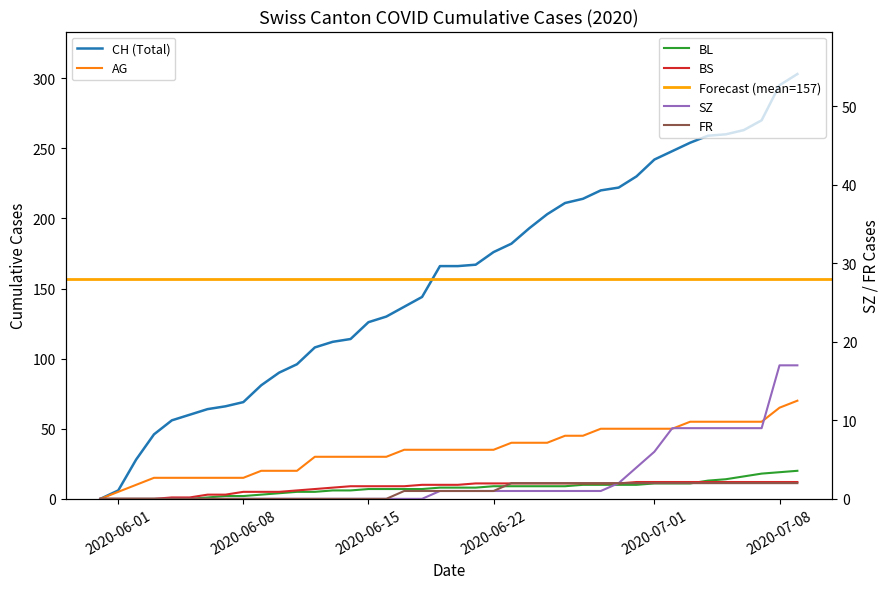

True or false: BS has more than 1 points higher than both neighbors.

False